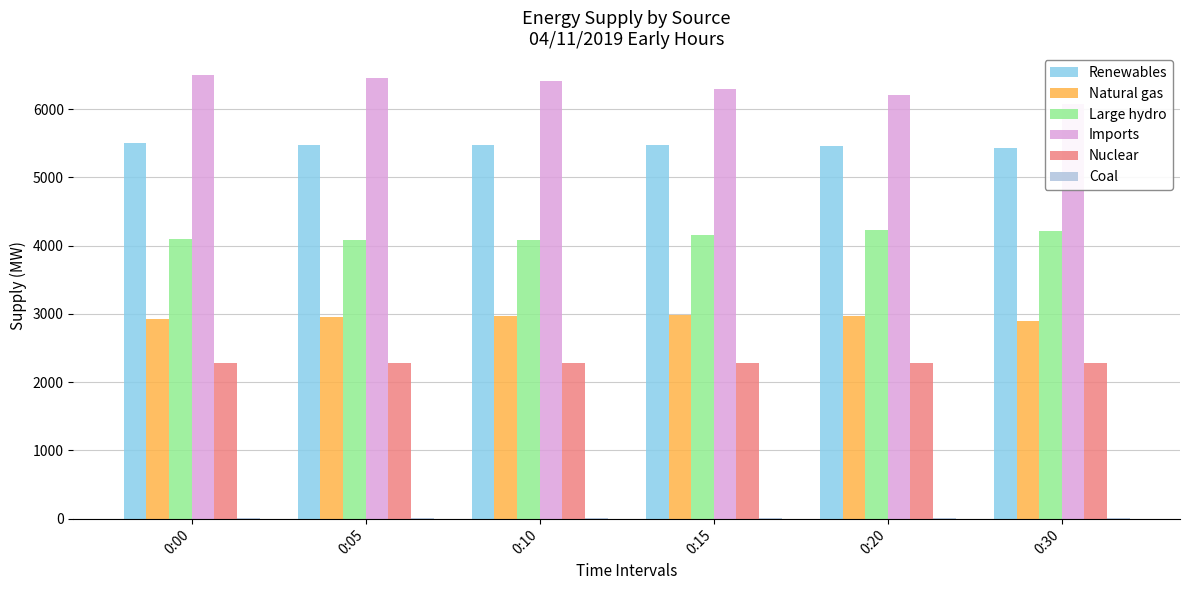

What is the difference between the highest and lowest values at 0:15?

6288